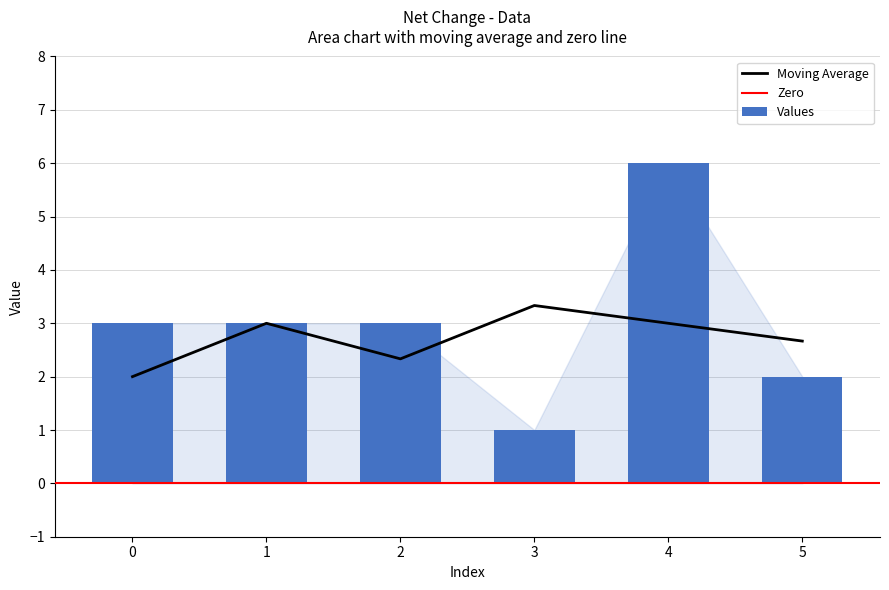

Rank the categories by value from lowest to highest.

3, 5, 0, 1, 2, 4